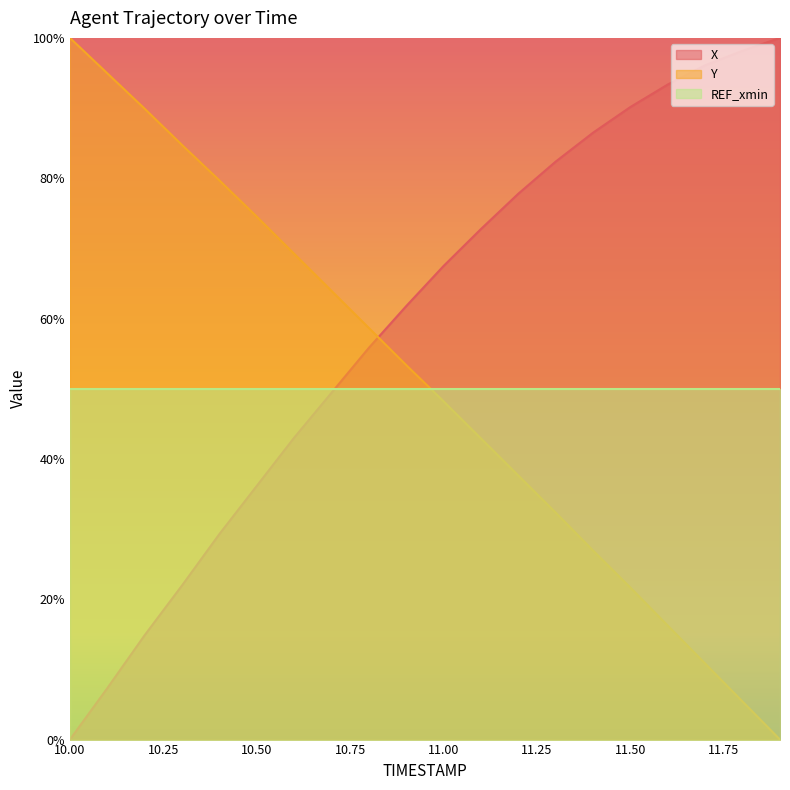

What position from the left is 10.8?

9